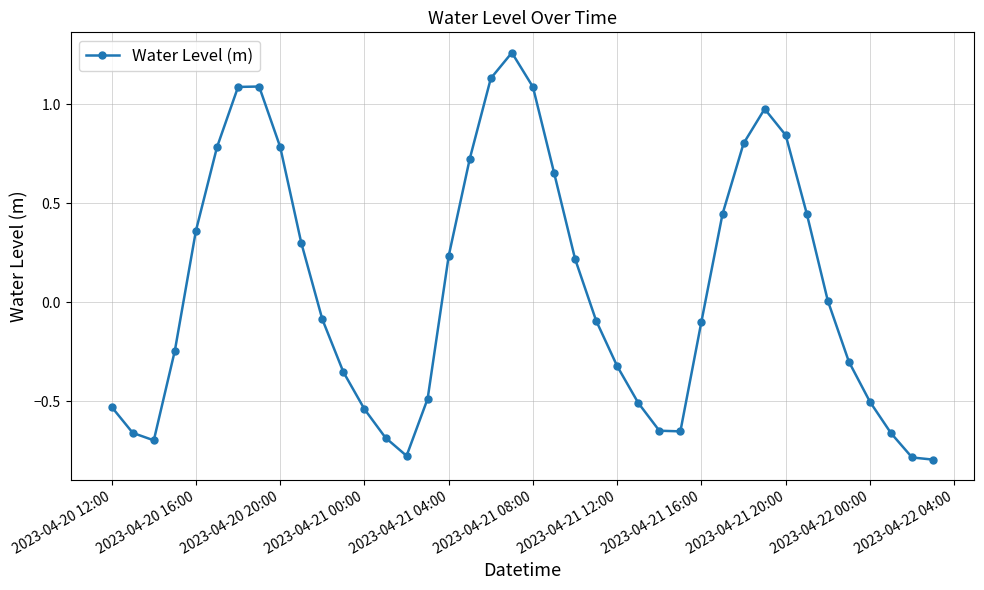

What is the difference between the maximum and minimum values?

2.1